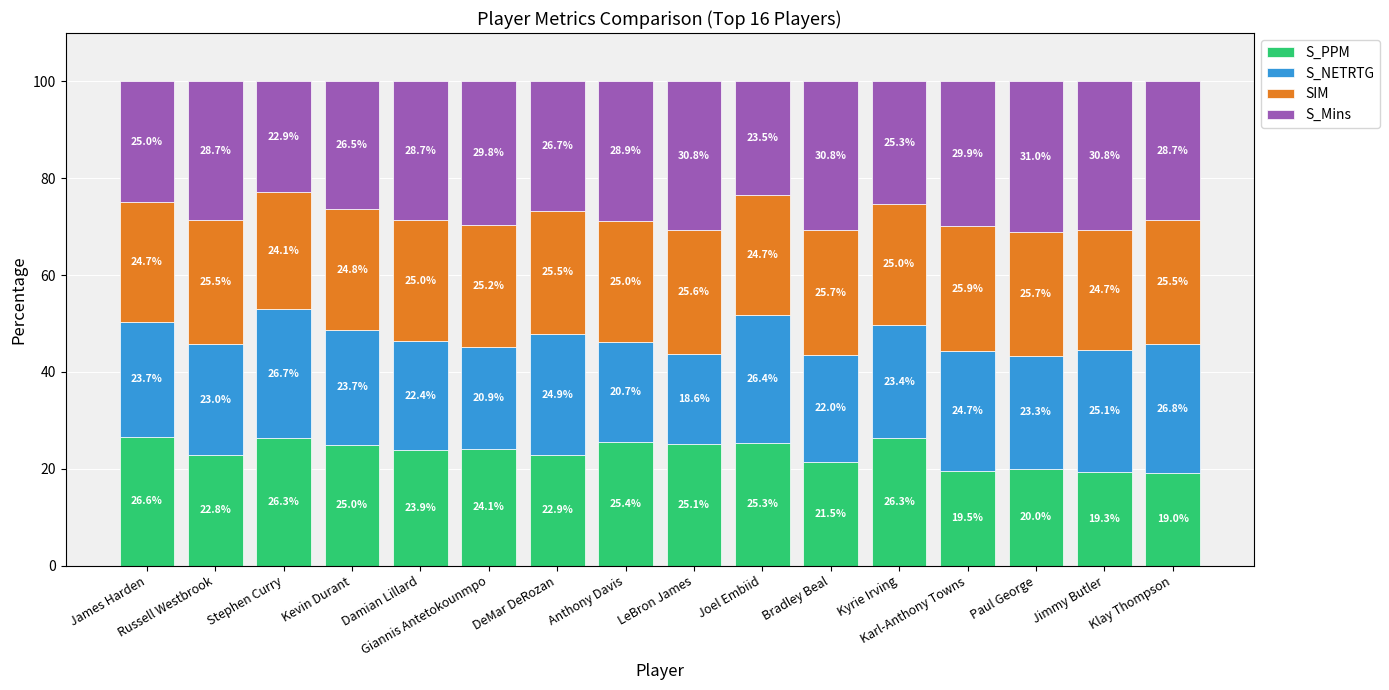

What is the lowest value of the S_PPM series?

19.0